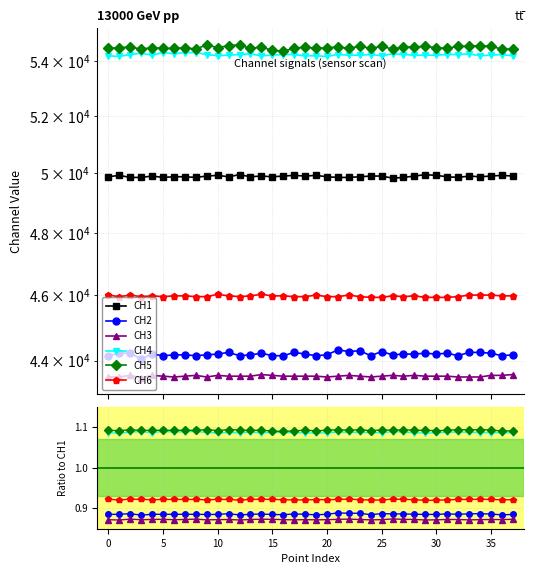

Rank the series at 11 from lowest to highest value.

CH3, CH2, CH6, CH1, CH4, CH5